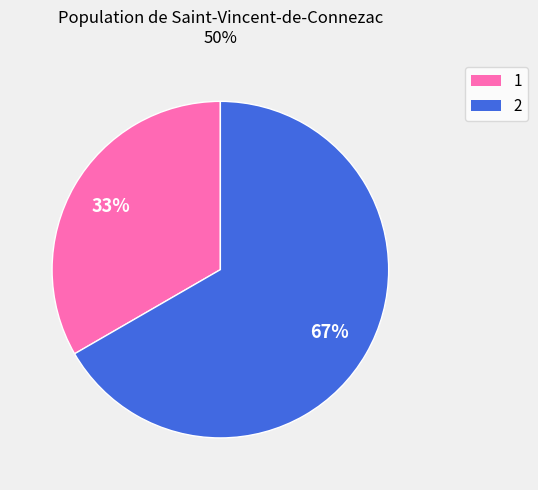

To the nearest percent, what is the combined percentage of 1 and 2?

100%